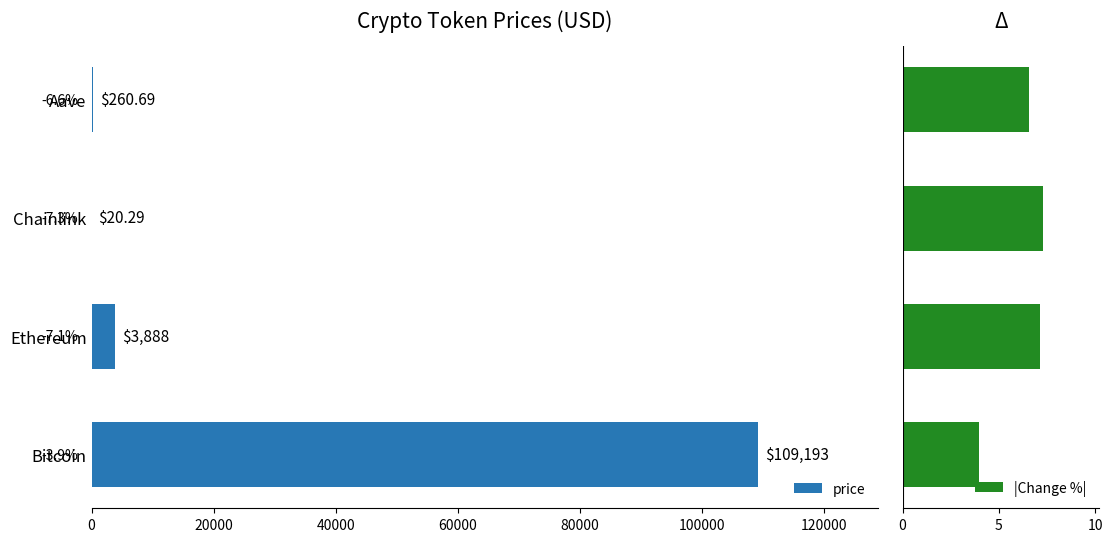

What is the difference between the maximum and minimum values in the |Change %| series?

3.3